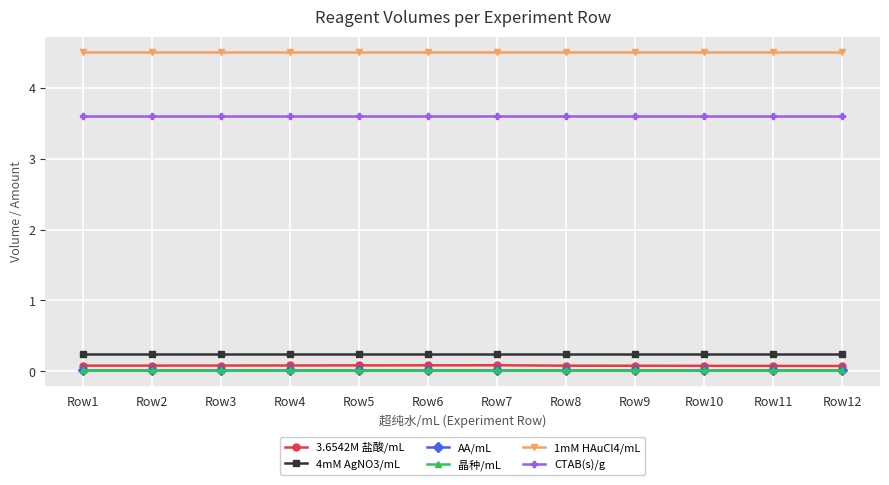

Is the value of 1mM HAuCl4/mL at Row8 greater than the value of 4mM AgNO3/mL at Row7?

Yes